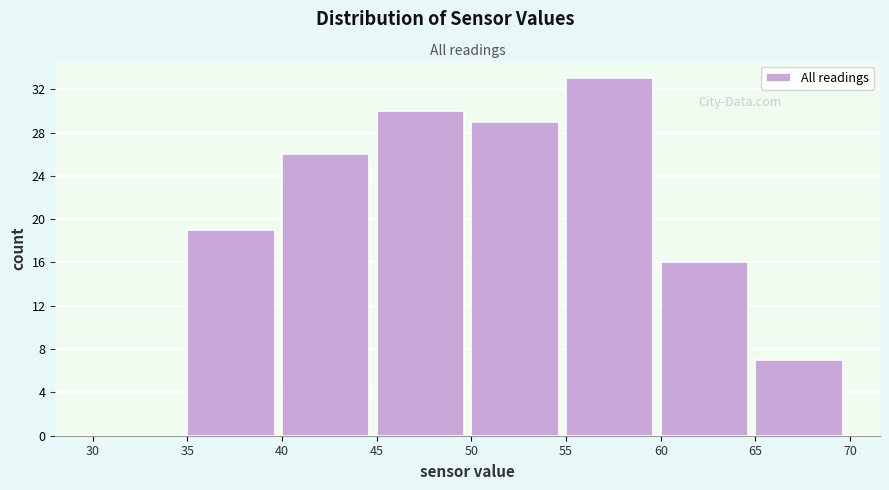

Reading left to right, list every bar in this chart as the range it spans on the x-axis followed by its height. The values are not printed on the chart, so give them approximately, as read against the axis.

30 to 35: 0
35 to 40: 19
40 to 45: 26
45 to 50: 30
50 to 55: 29
55 to 60: 33
60 to 65: 16
65 to 70: 7